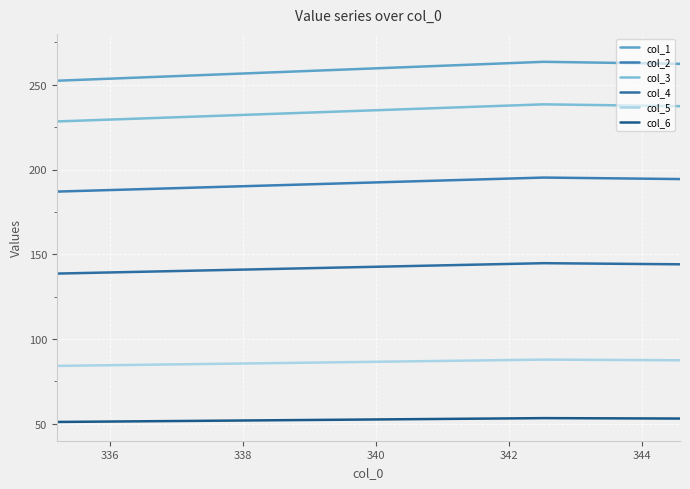

Is the value of col_4 at 18 greater than the value of col_5 at 13?

Yes